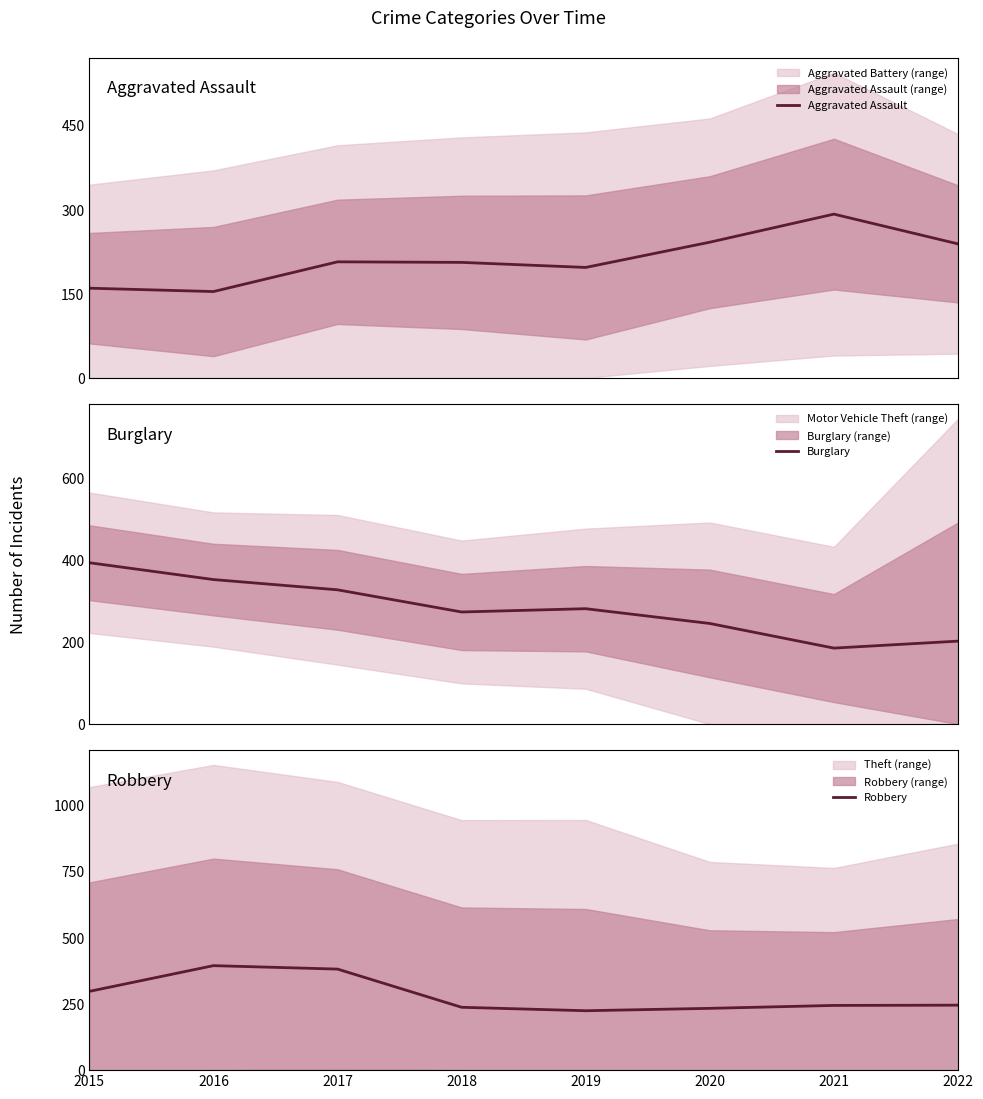

Where is the first local maximum for Aggravated Assault?

2017